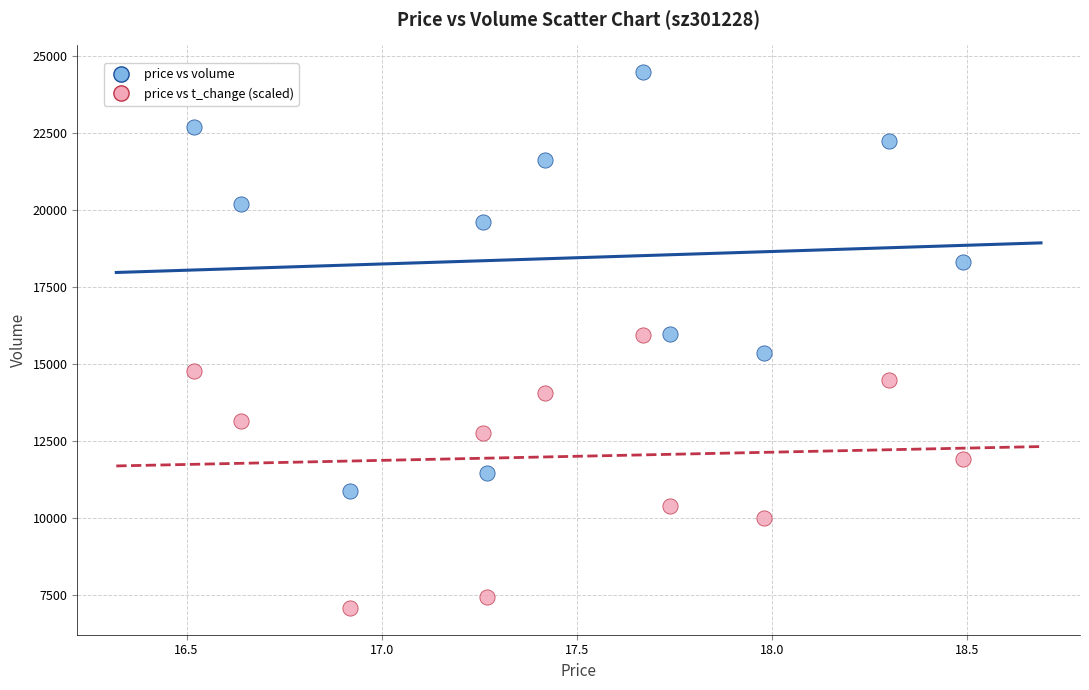

In the price vs volume series, what Y value is closest to 17681?

18324.0